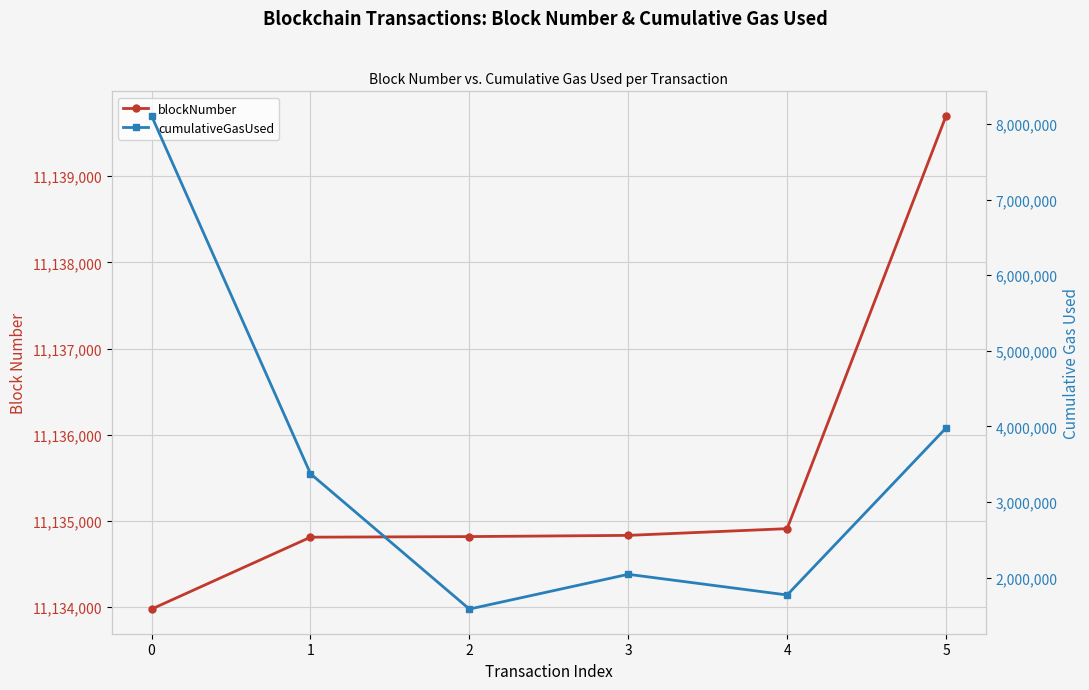

At which label does blockNumber first exceed 11134832?

4